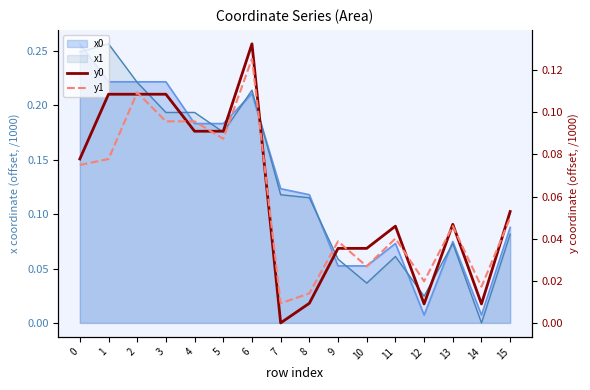

Which label corresponds to the smallest value in the chart?

7